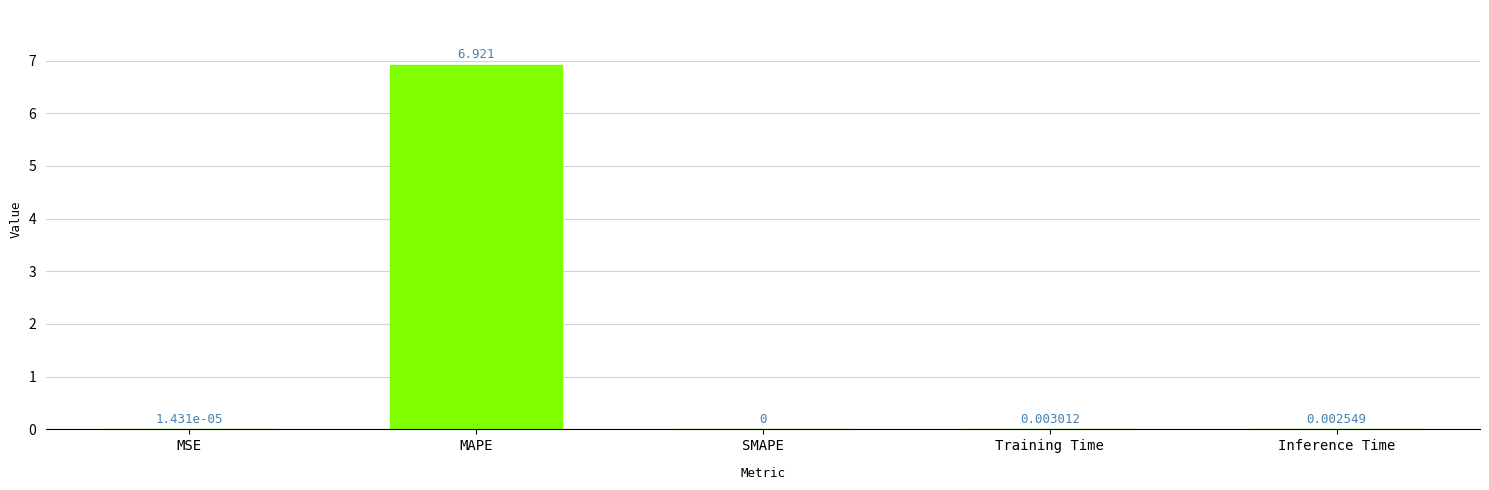

Are the bars horizontal?

No